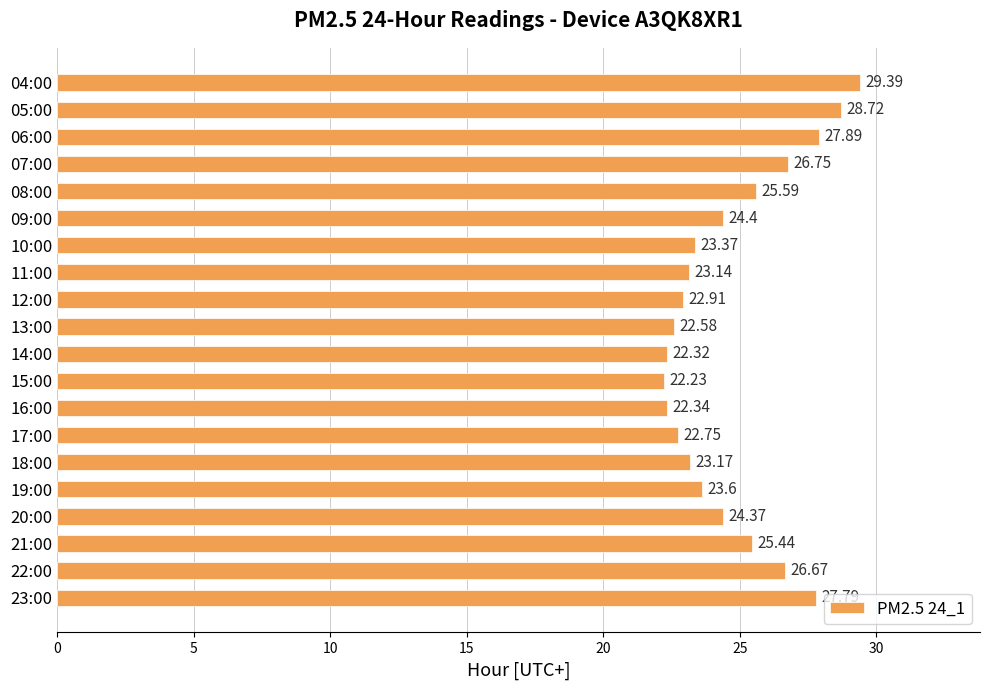

At which label is the value closest to 25?

21:00